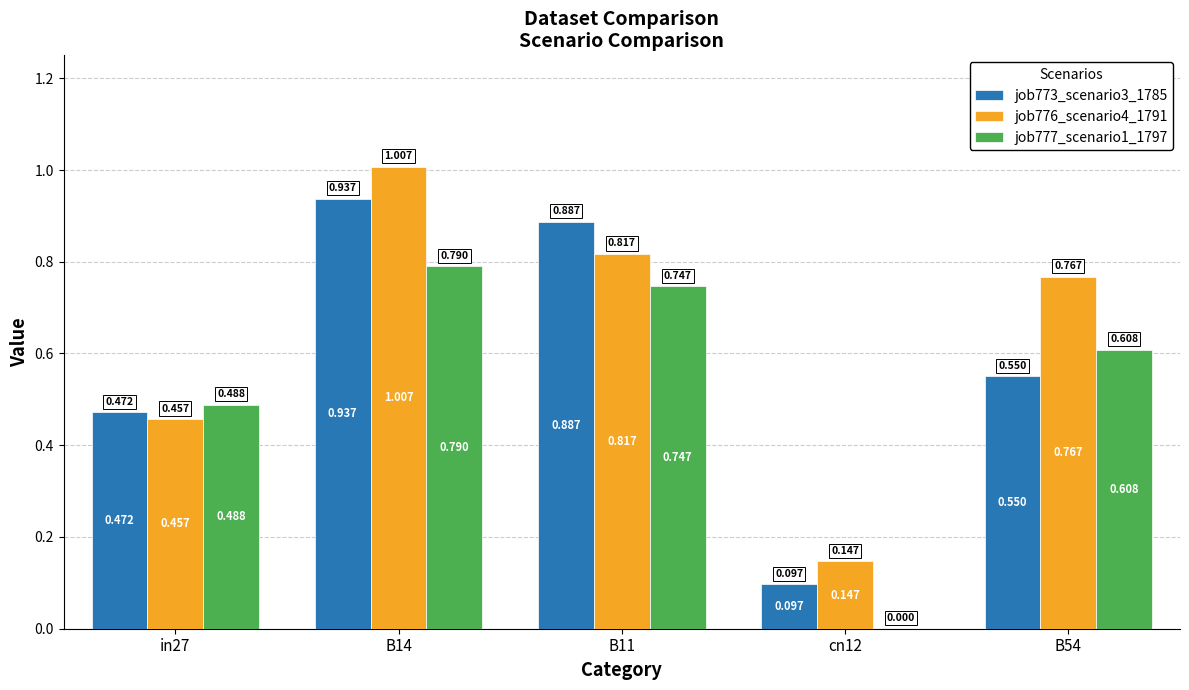

Count the job777_scenario1_1797 values in the range 0 to 1.

5